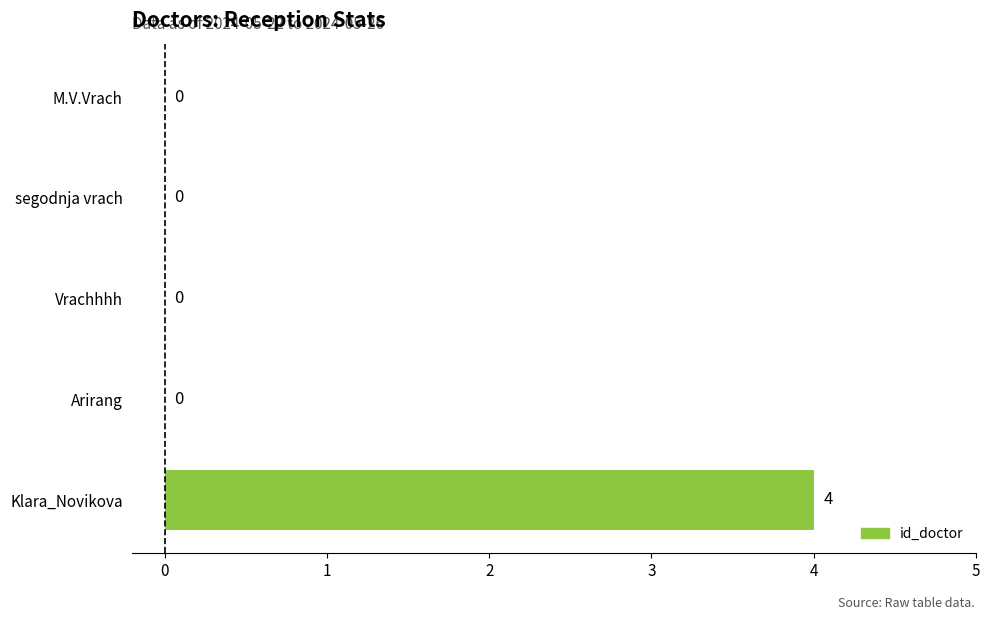

At which category does the chart reach its peak across all series?

Klara_Novikova